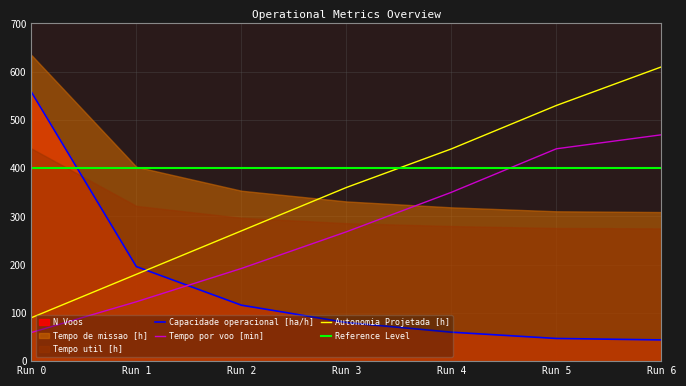

Is the value of Tempo por voo [min] at Run 3 greater than the value of Capacidade operacional [ha/h] at Run 2?

Yes